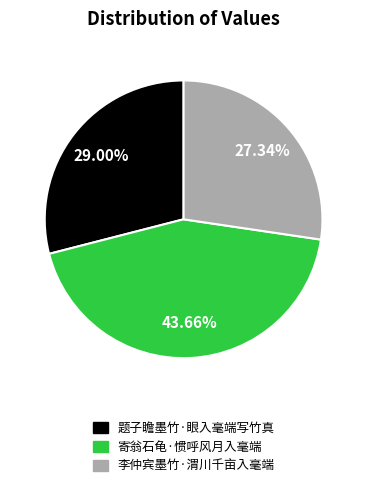

Is it true that 题子瞻墨竹·眼入毫端写竹真 is 41% of the pie?

False